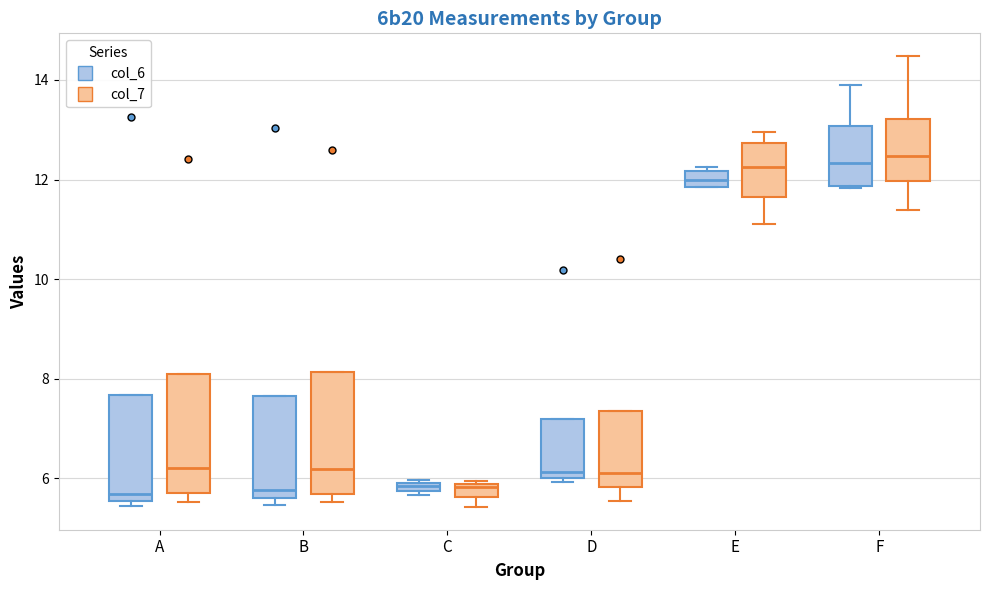

Where is the upper edge of the box for A (col_6) on the y-axis? The values are not printed on the chart, so give them approximately, as read against the axis.

7.6